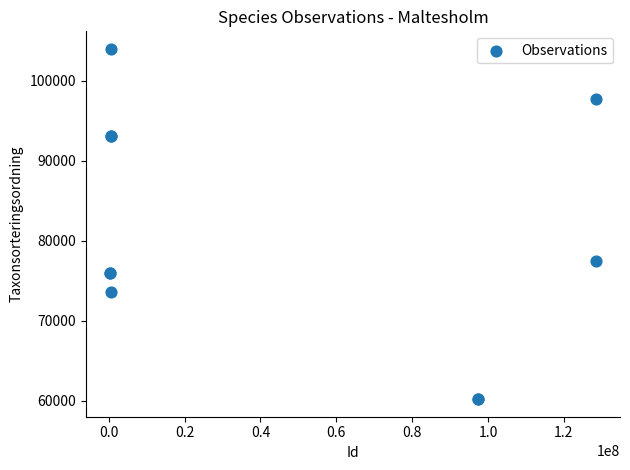

What Y value in the scatter plot is closest to 82090?

77427